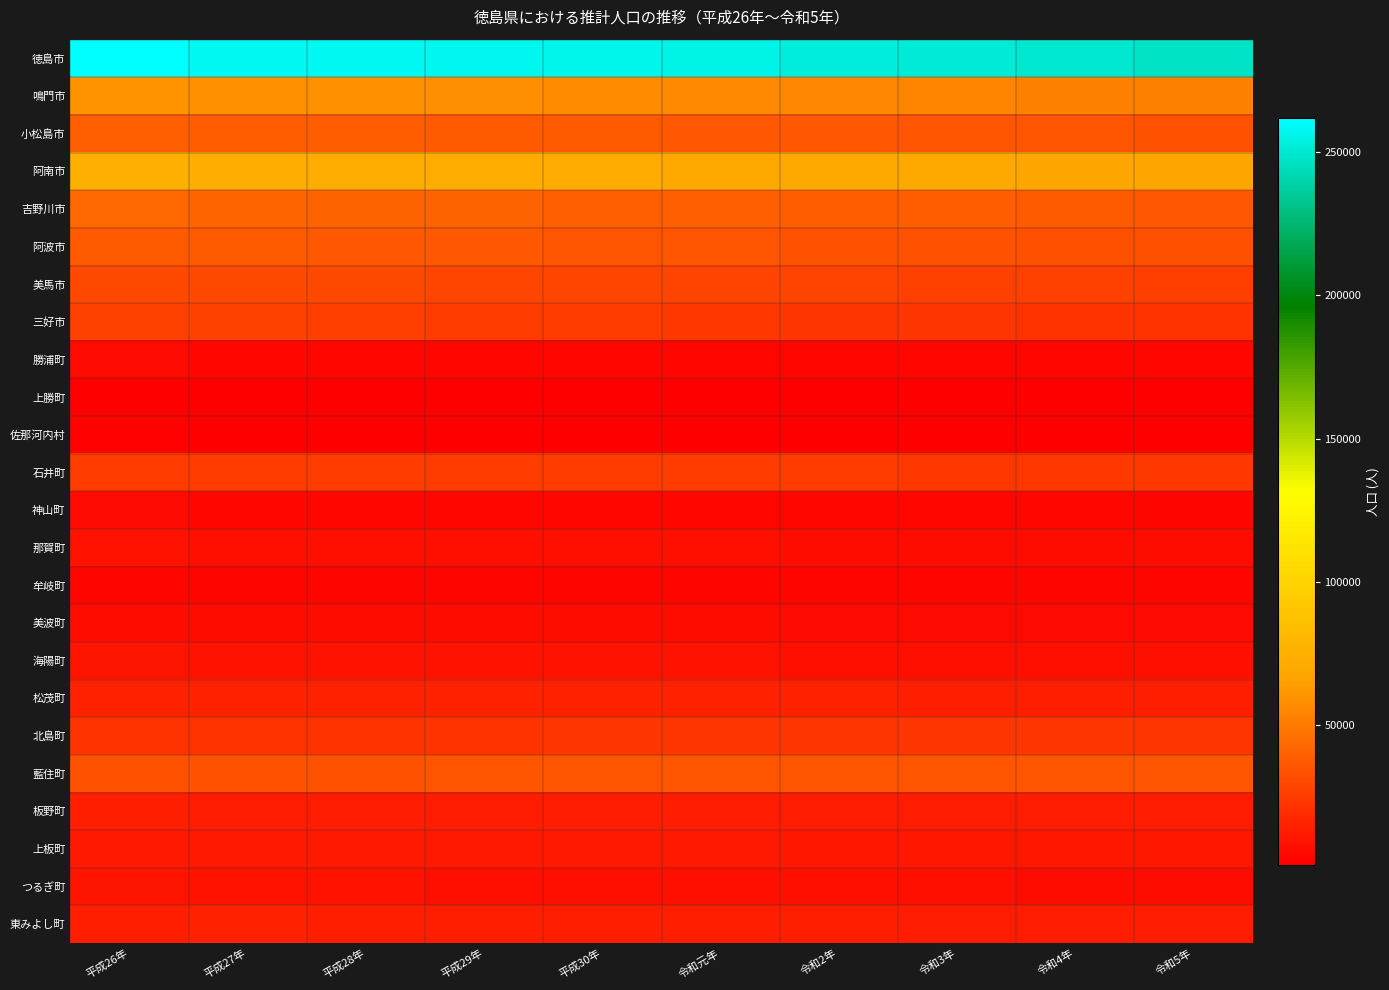

What is the smallest value displayed?

1287